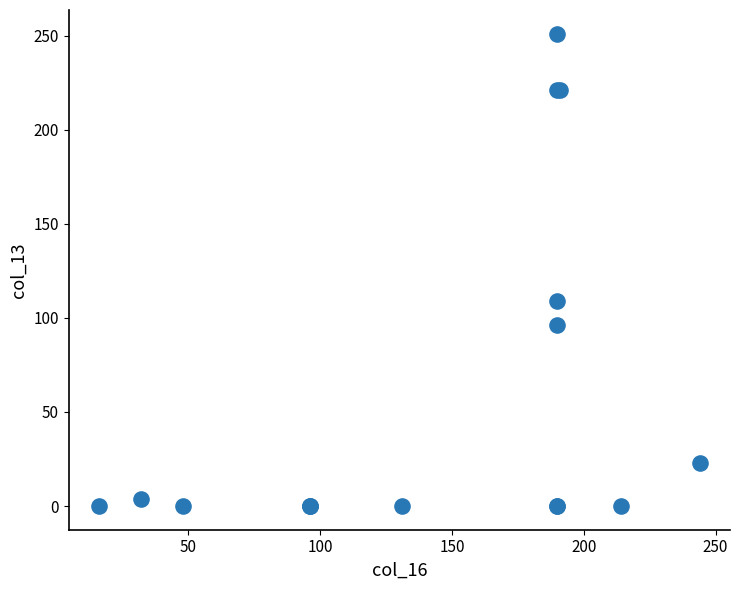

What Y value in the scatter plot is closest to 125?

109